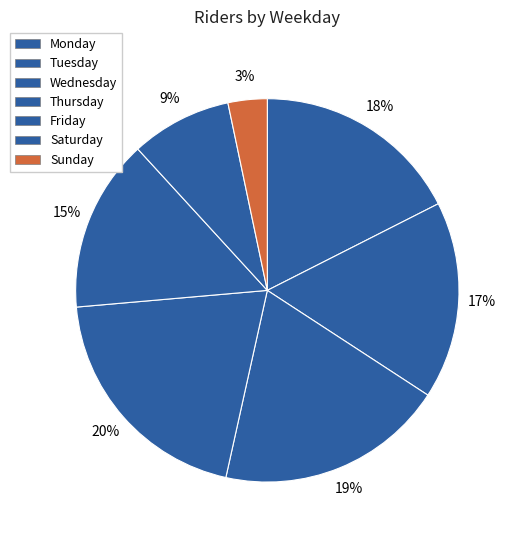

To the nearest percent, what portion does Thursday represent?

20%